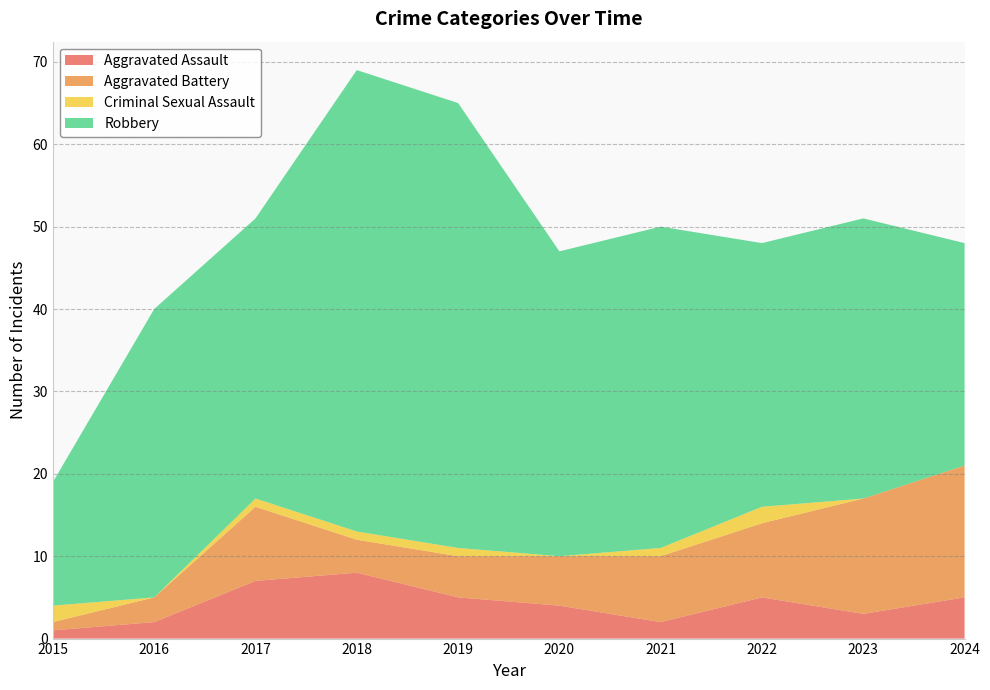

Reading right to left, what are all the values shown in this chart?

Aggravated Assault: 5	3	5	2	4	5	8	7	2	1
Aggravated Battery: 16	14	9	8	6	5	4	9	3	1
Criminal Sexual Assault: 0	0	2	1	0	1	1	1	0	2
Robbery: 27	34	32	39	37	54	56	34	35	15